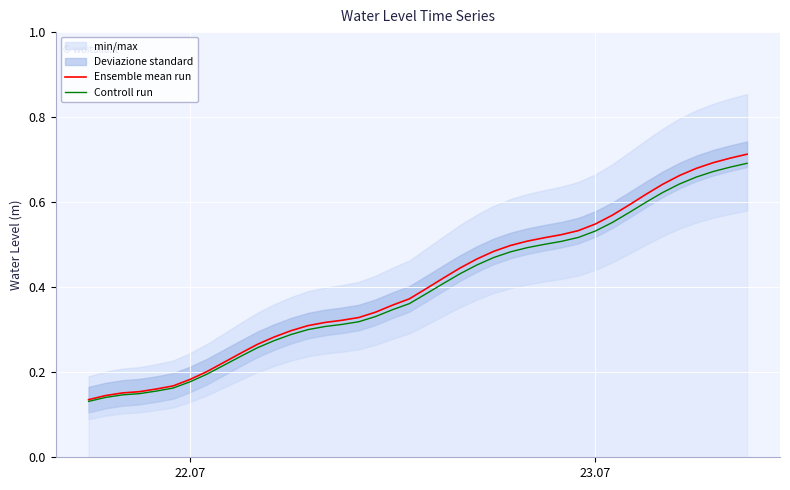

Is it true that Ensemble mean run equals 0.4 at 9?

False